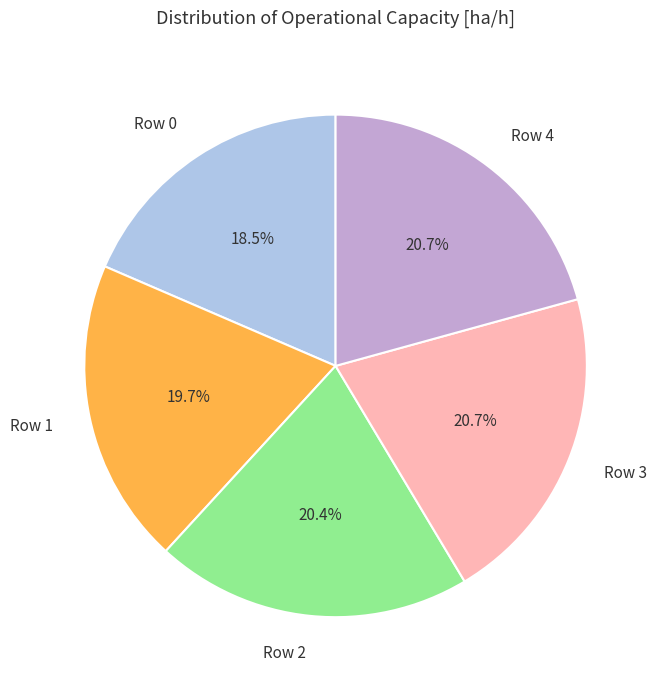

To the nearest percent, what is the difference between the Row 4 and Row 0 slice percentages?

2%